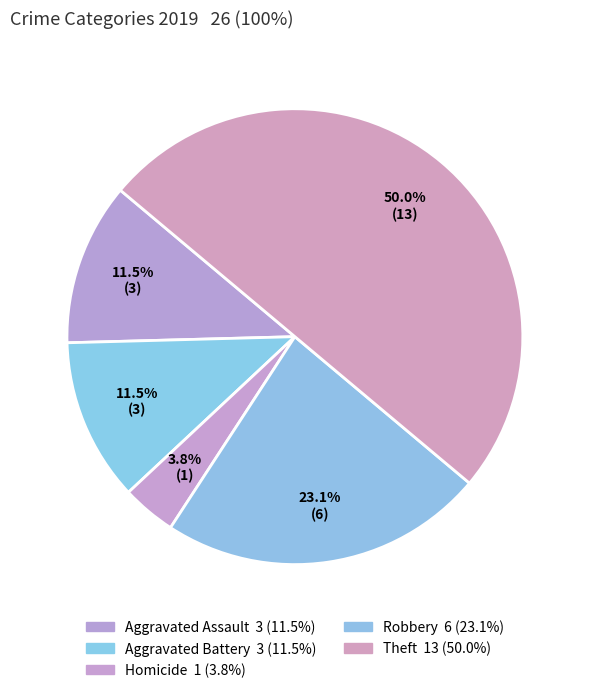

Is there any slice that represents more than half of the pie?

No